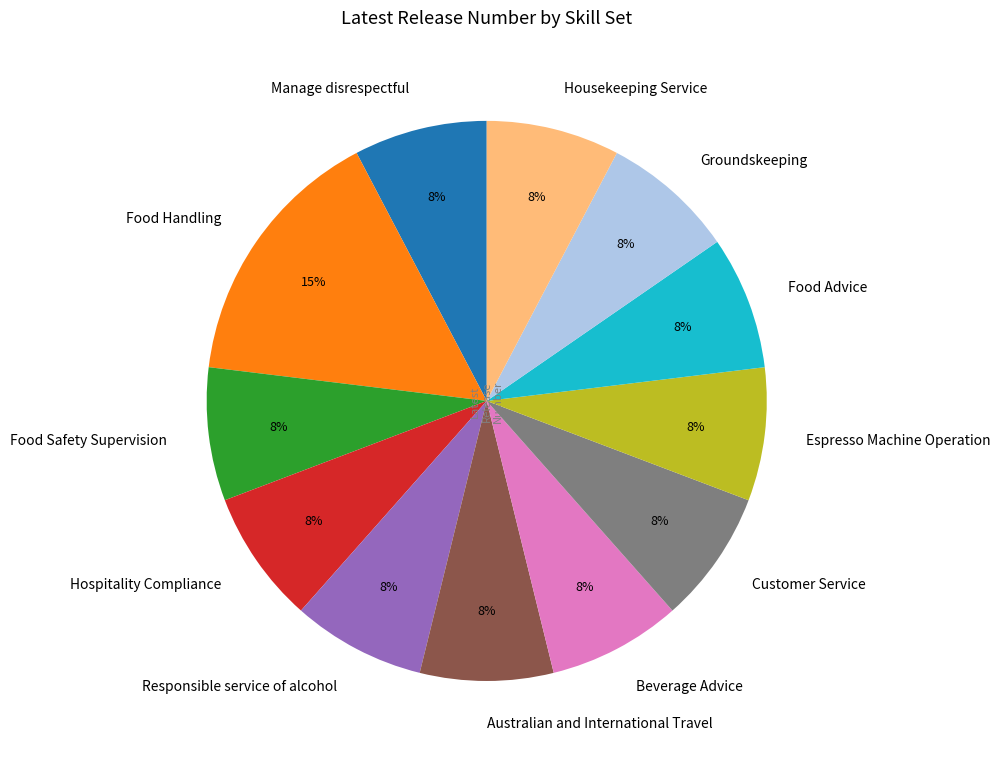

What is the largest slice in the pie chart?

Food Handling